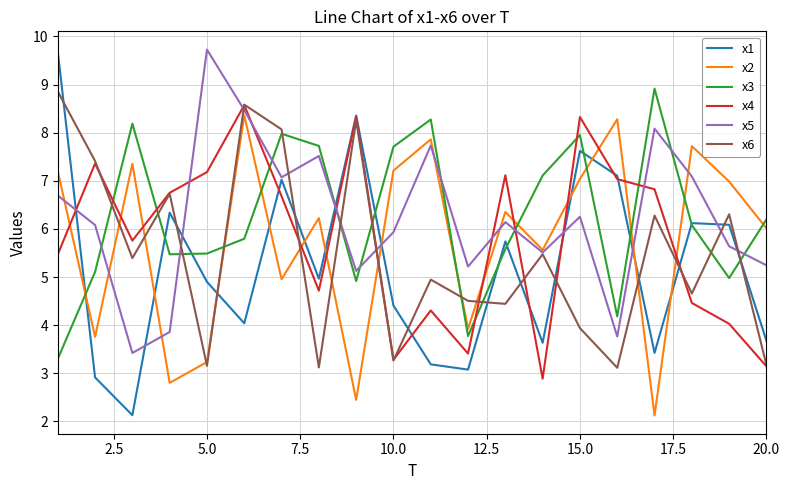

What is the minimum value for x5?

3.4